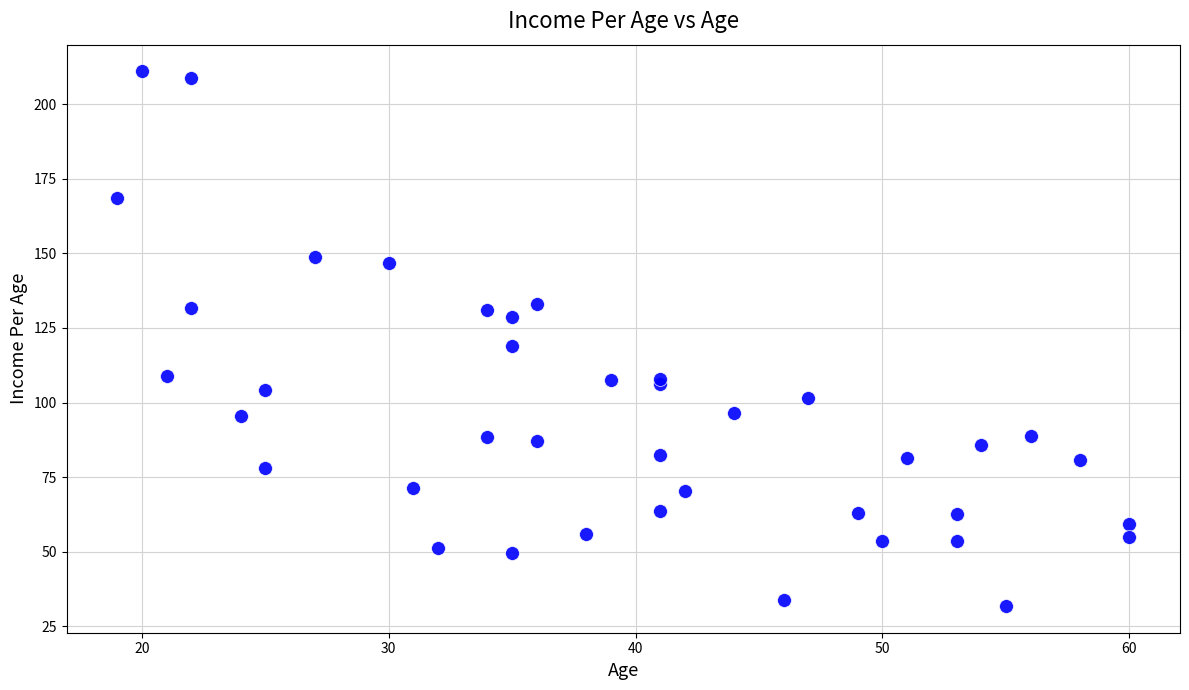

What Y value in the scatter plot is closest to 121?

118.9